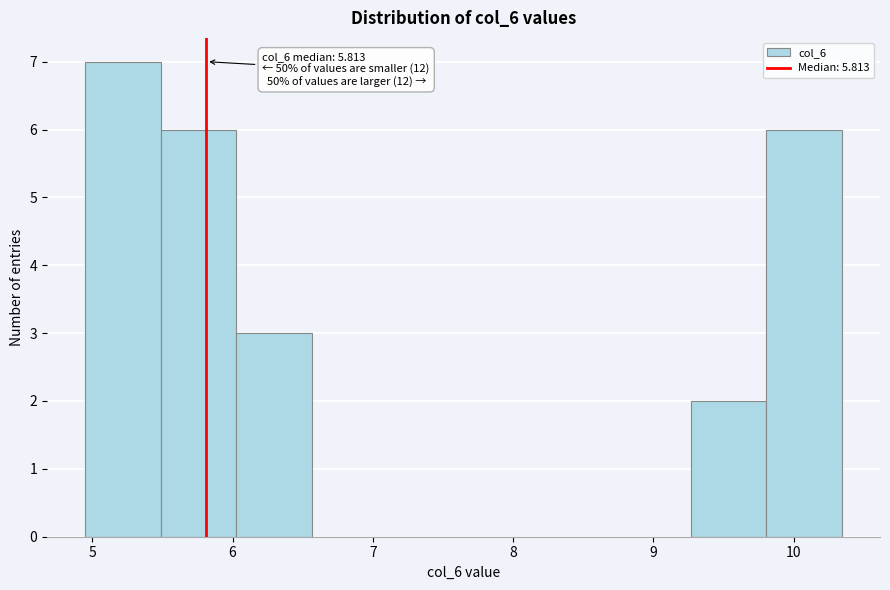

Over which range of the x-axis is the bar tallest?

4.9 to 5.5